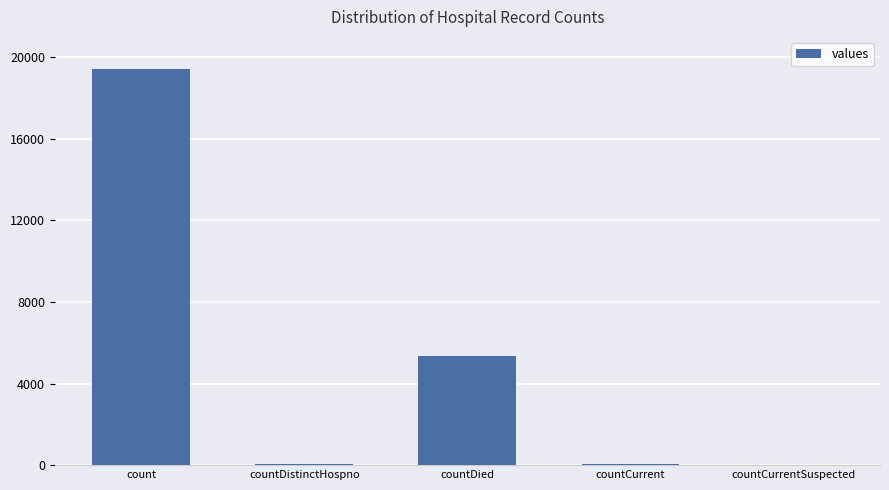

Is it true that the value at countCurrent is 60?

True